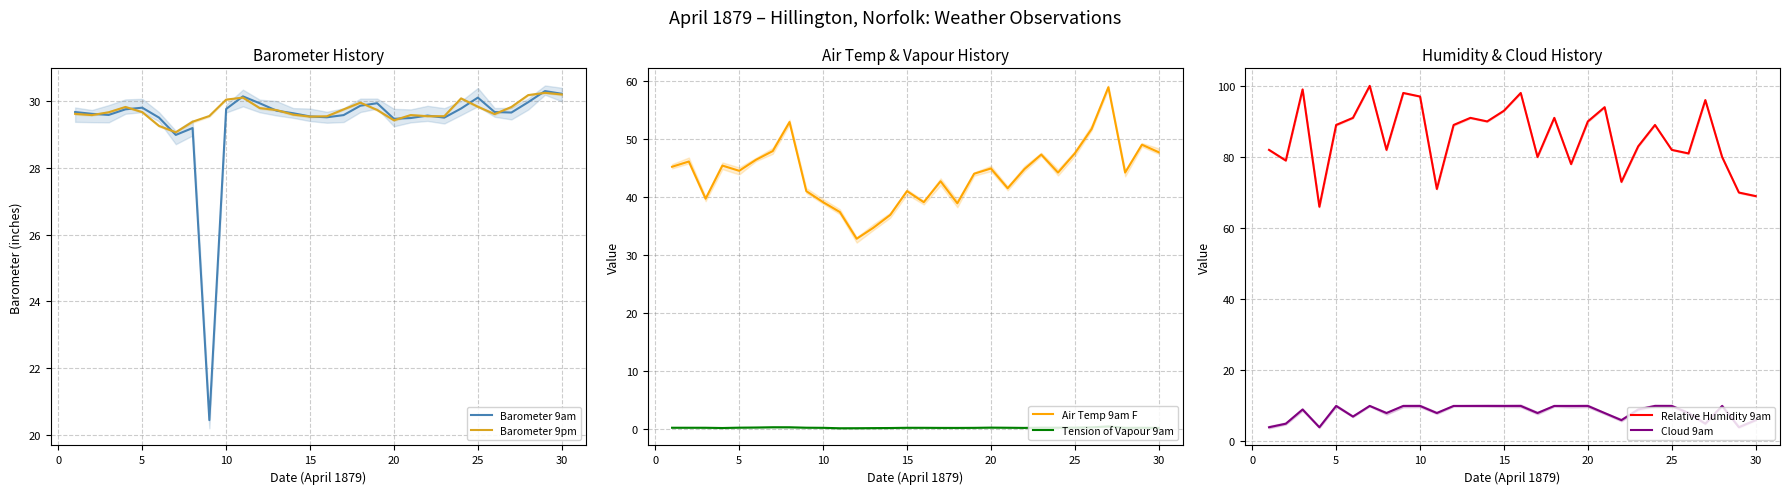

Rank the series by their maximum value, from highest to lowest.

Relative Humidity 9am, Air Temp 9am F, Barometer 9am, Barometer 9pm, Cloud 9am, Tension of Vapour 9am